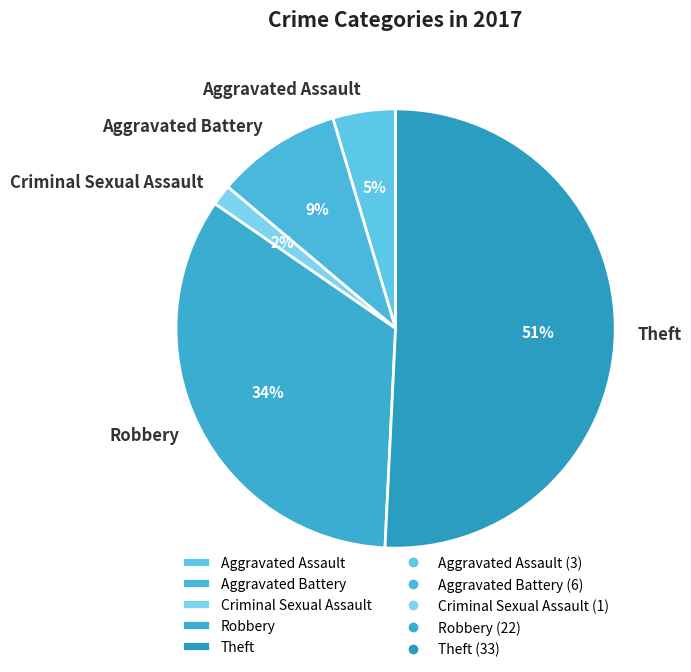

To the nearest percent, what is the average slice percentage?

20%